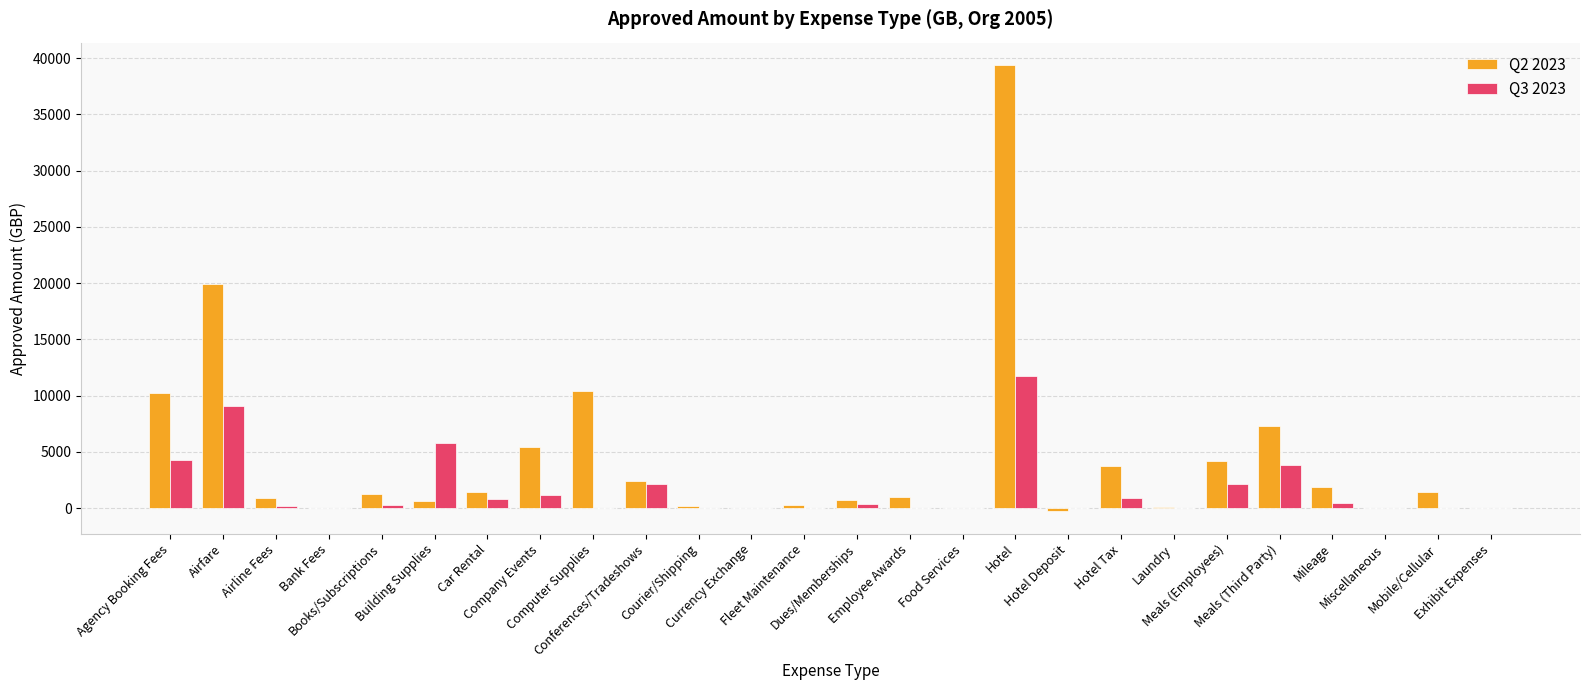

What is the total value across all series at Exhibit Expenses?

4.1